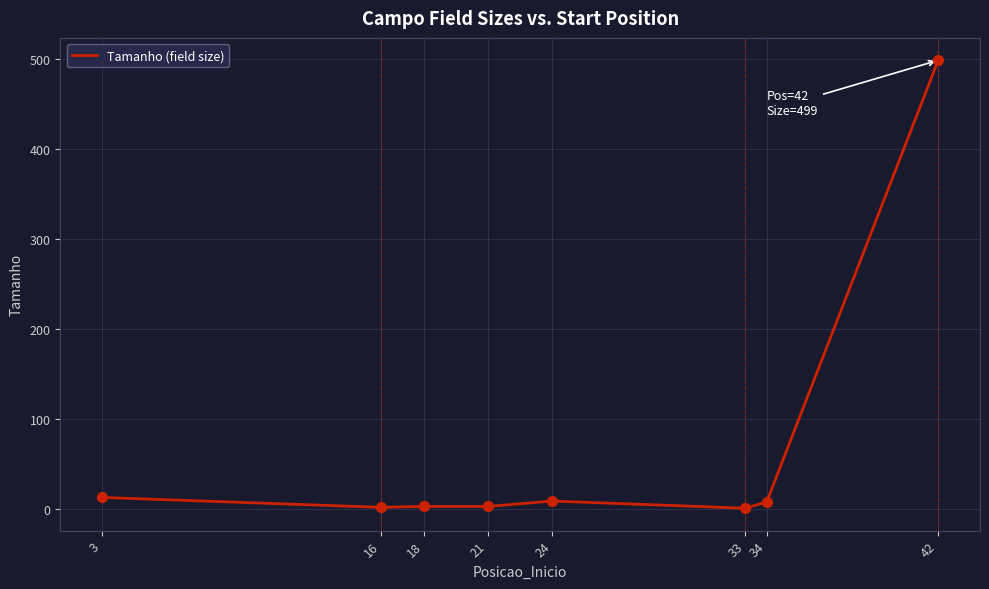

What is the change in value from 16 to 42?

+497